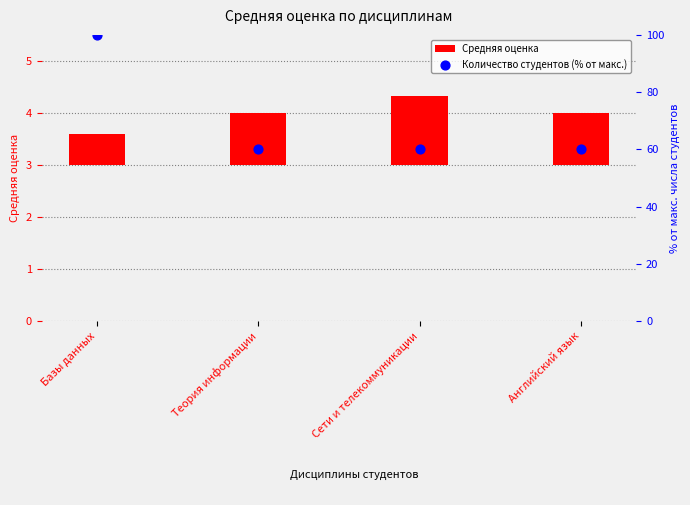

Which series has the largest total across all categories?

Количество студентов (% от макс.)